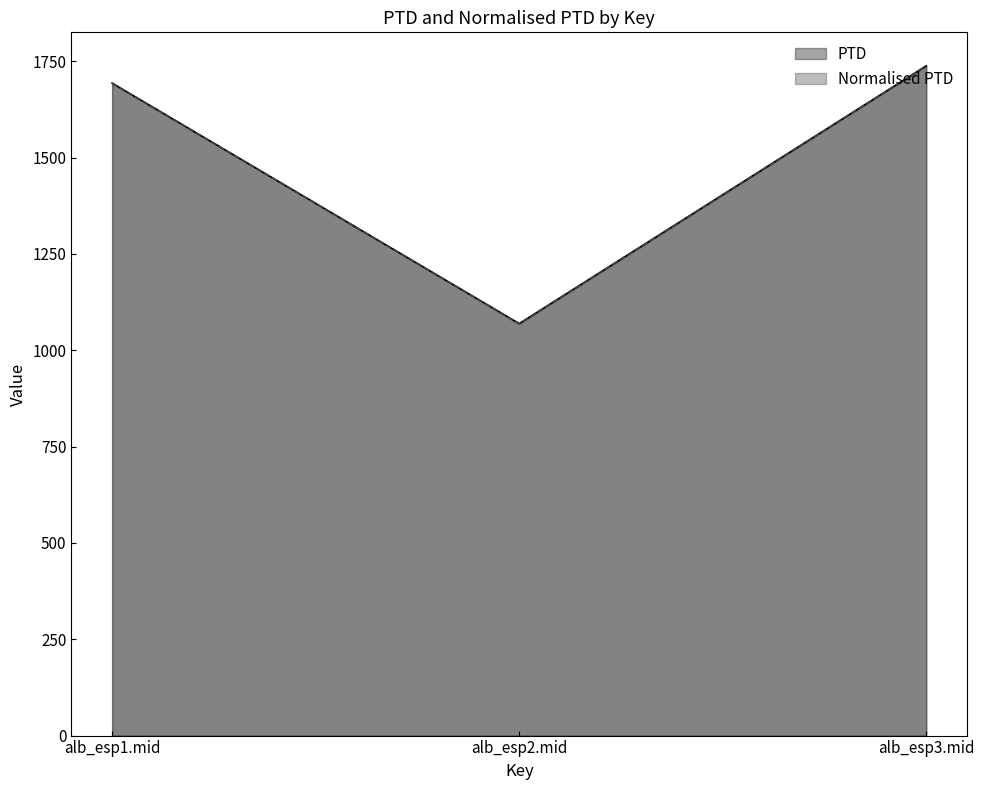

How many values in the Normalised PTD series are below 1693?

1